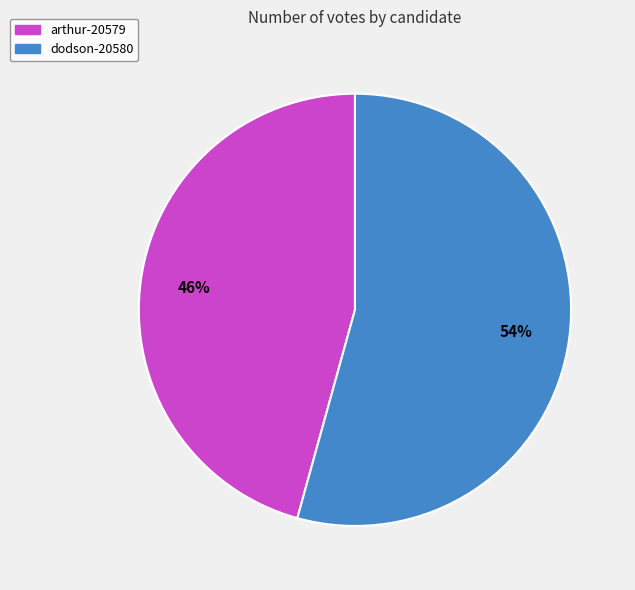

Rank the categories by value from lowest to highest.

arthur-20579, dodson-20580